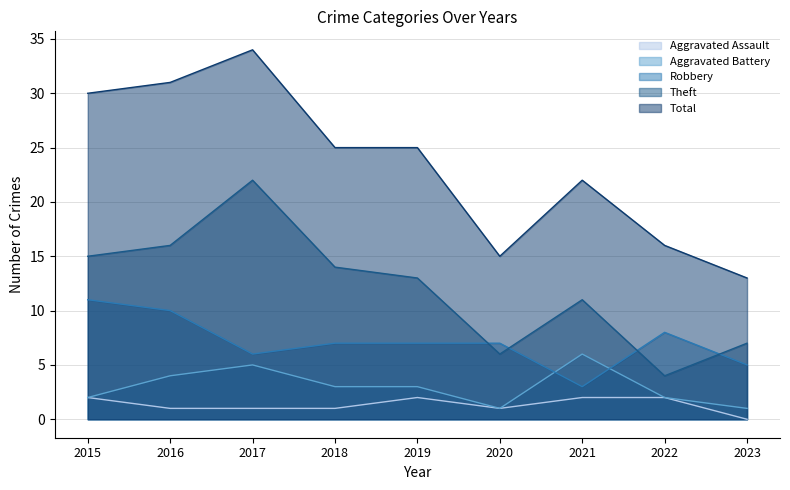

At how many categories does at least one series exceed 30?

2